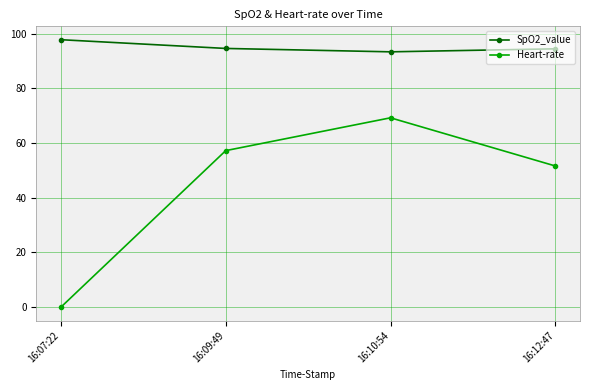

The value of Heart-rate at 16:07:22 is 0.0. True or false?

True